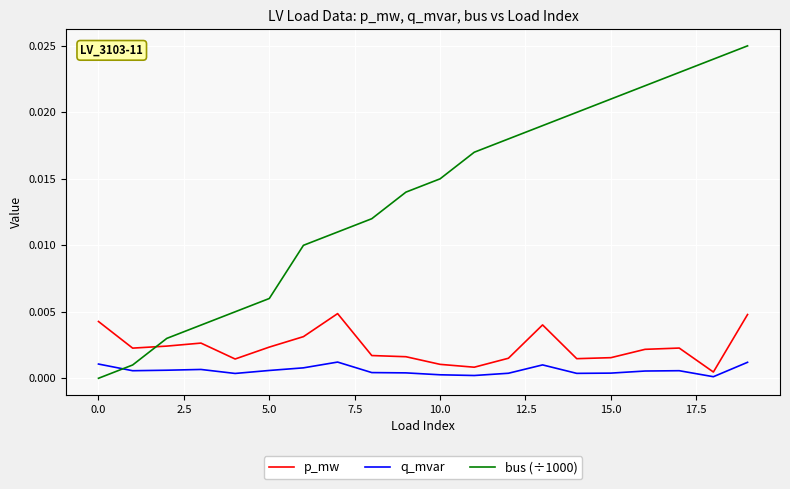

How many intersections are there between q_mvar and bus (÷1000)?

1